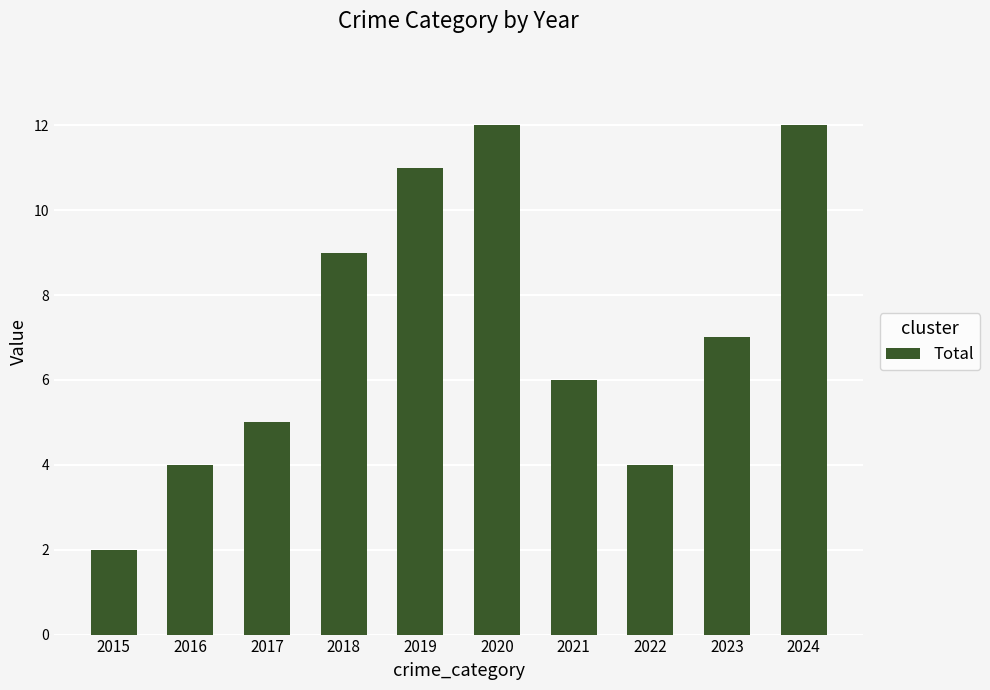

What is the minimum value shown in the chart?

2